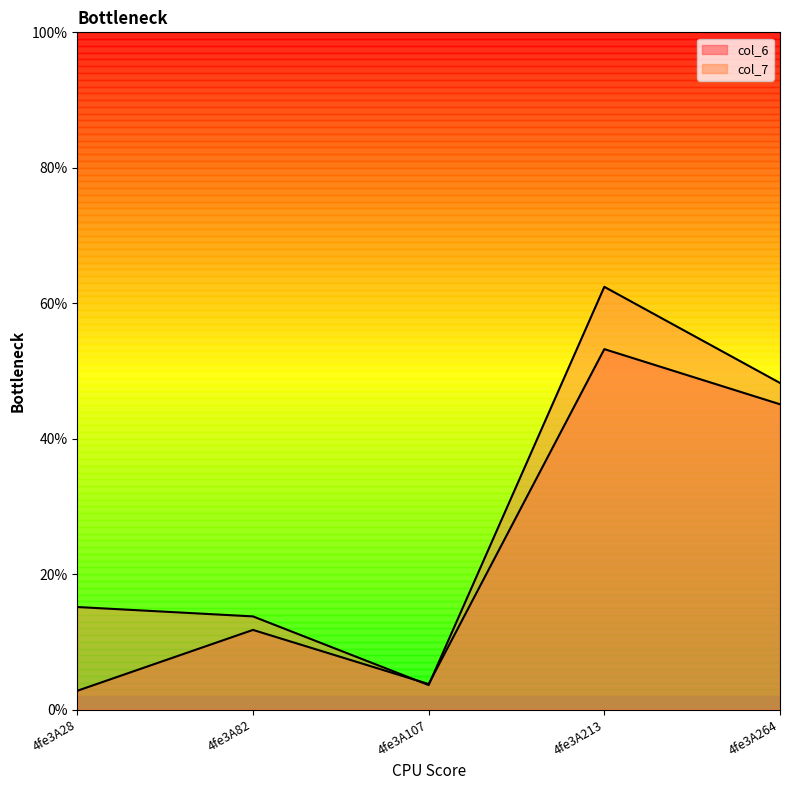

Is it true that col_7 equals 15.2 at 4fe3A28?

True